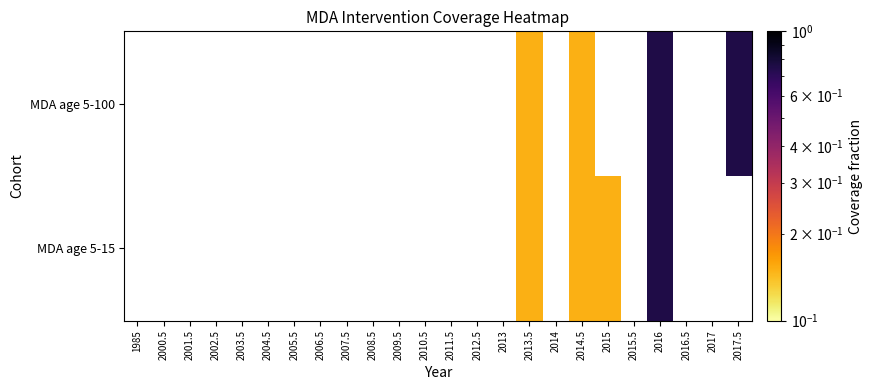

Between 2005.5 and 2012.5, which is larger?

2012.5